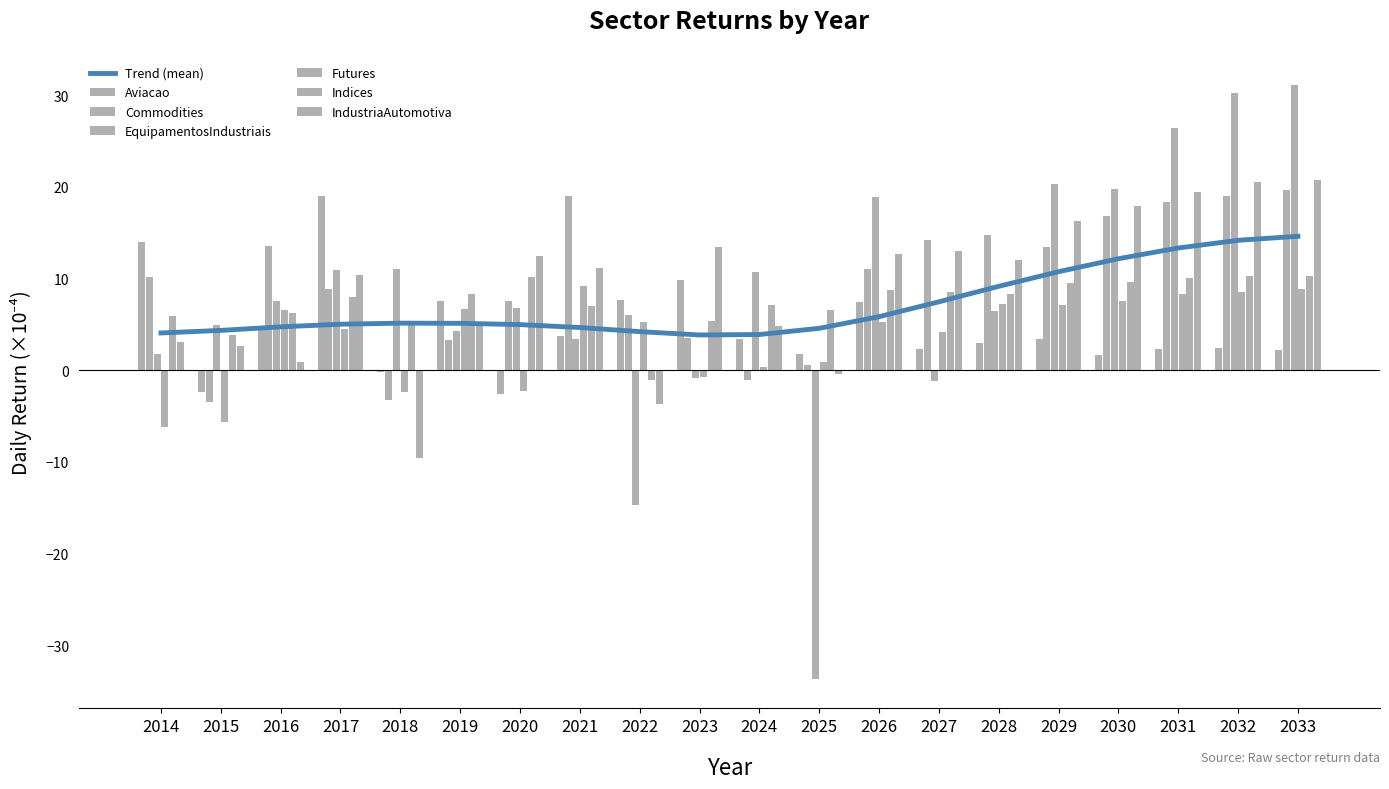

The IndustriaAutomotiva series shows 4.6 at 2027. True or false?

False